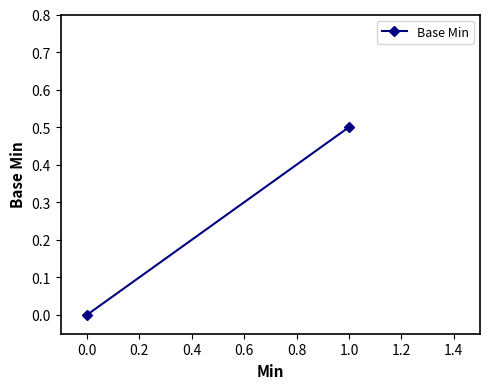

How many lines are shown in the chart?

1